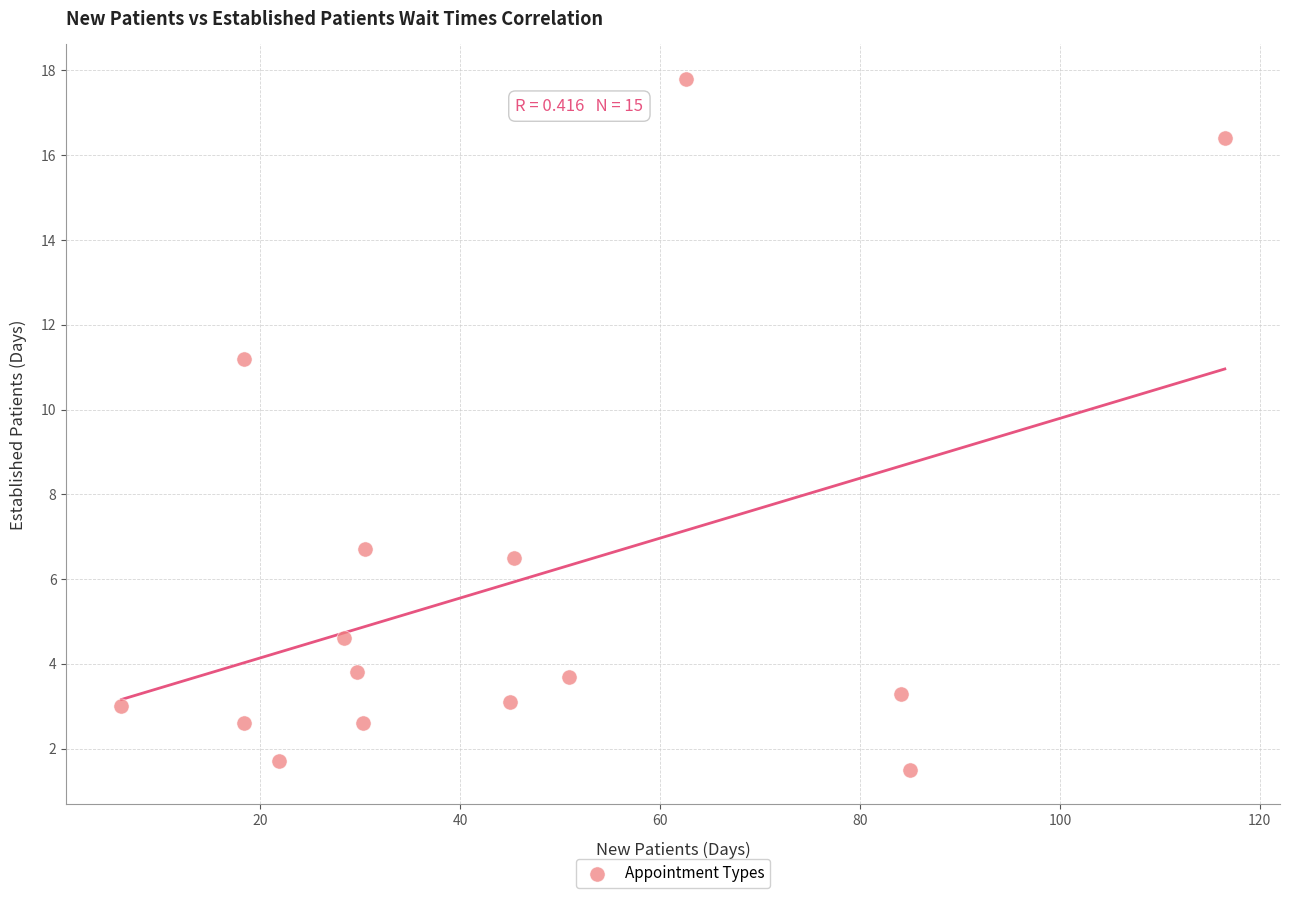

What is the range of X values (max minus min)?

110.4